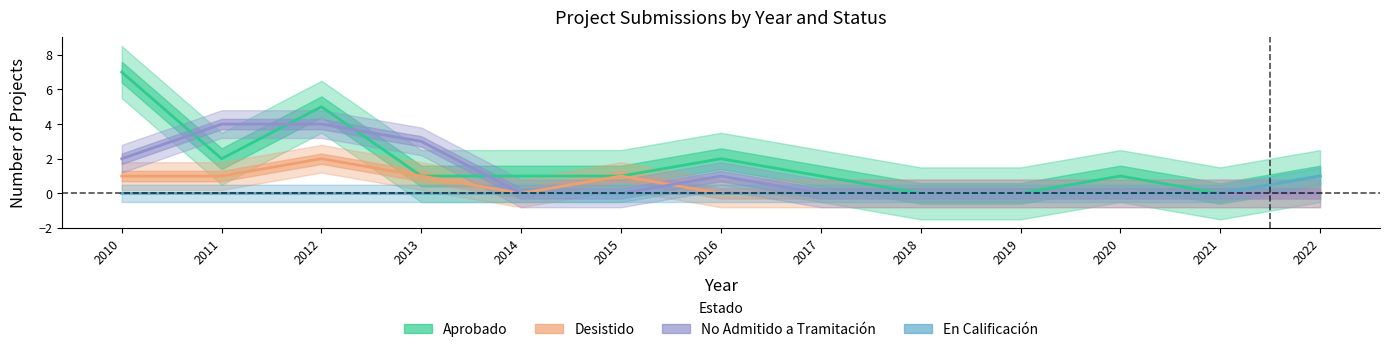

Which has a higher value, 2018 or 2020?

2020